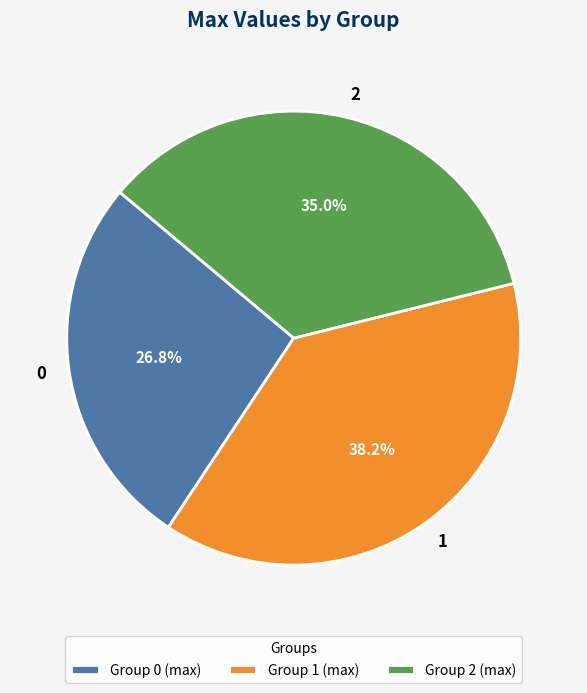

What percentage is the 1 slice, to the nearest percent?

38%